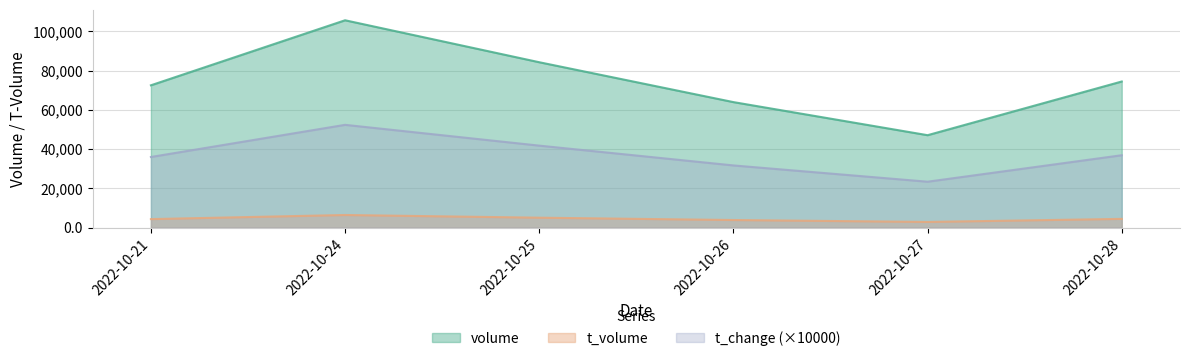

Between 2022-10-21 and 2022-10-27, which is larger?

2022-10-21